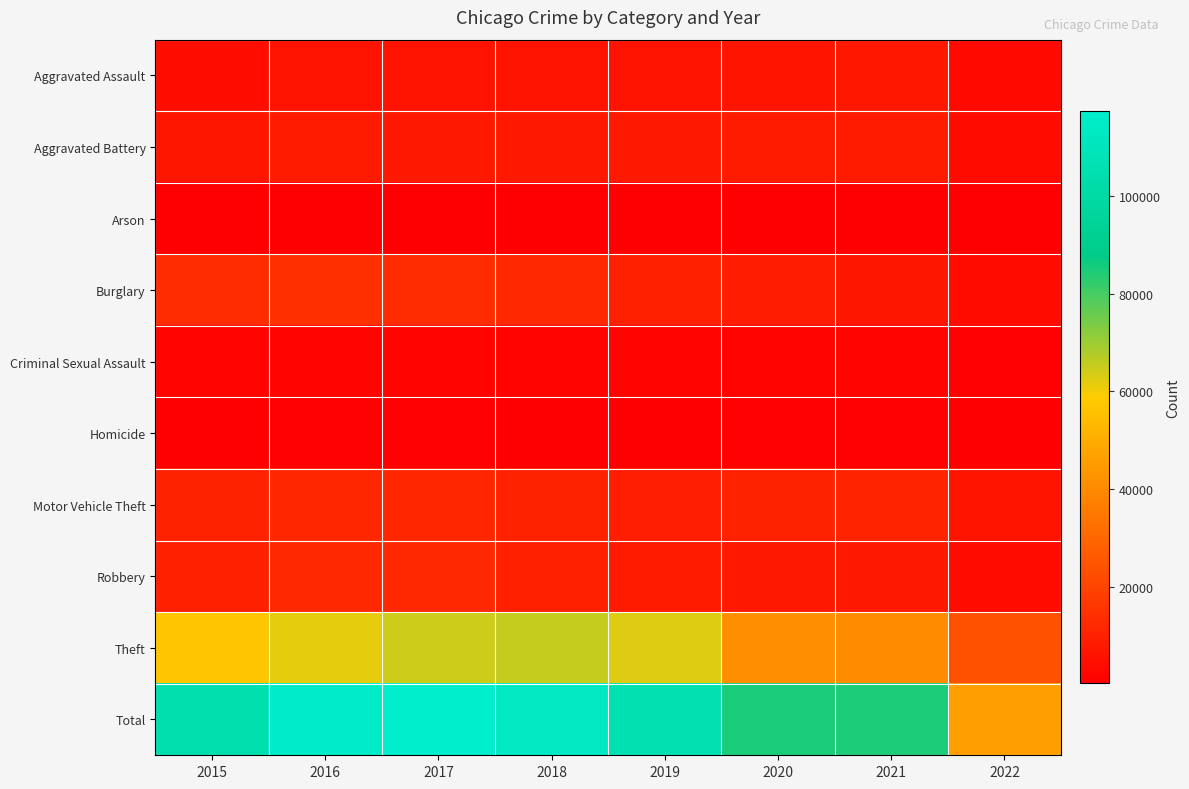

Which series has the widest spread of values?

Total